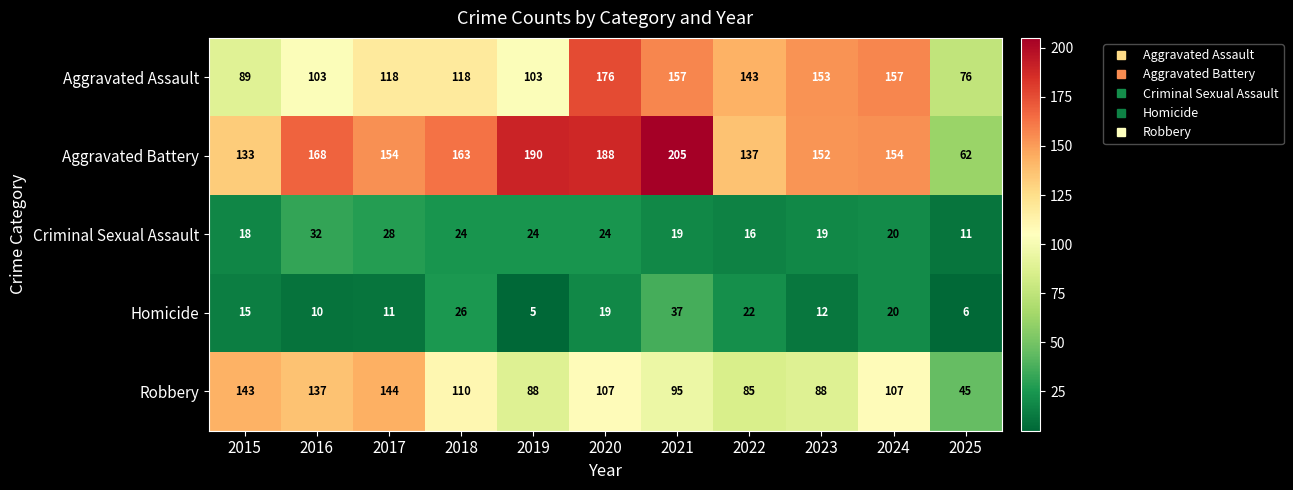

At which category is the sum across all series the highest?

2020